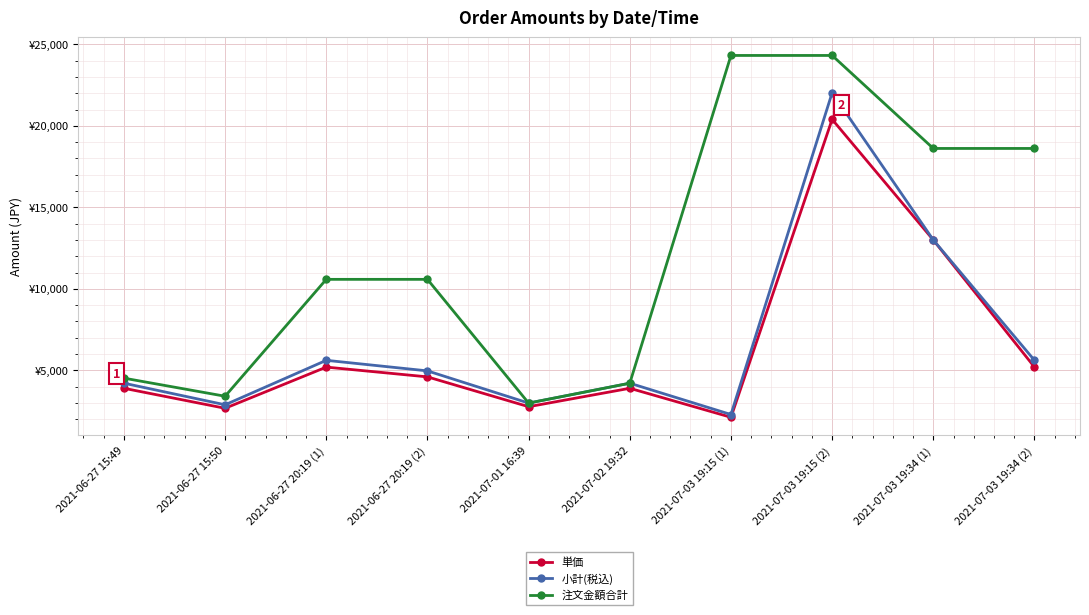

What are all the series names shown in the legend?

単価, 小計(税込), 注文金額合計